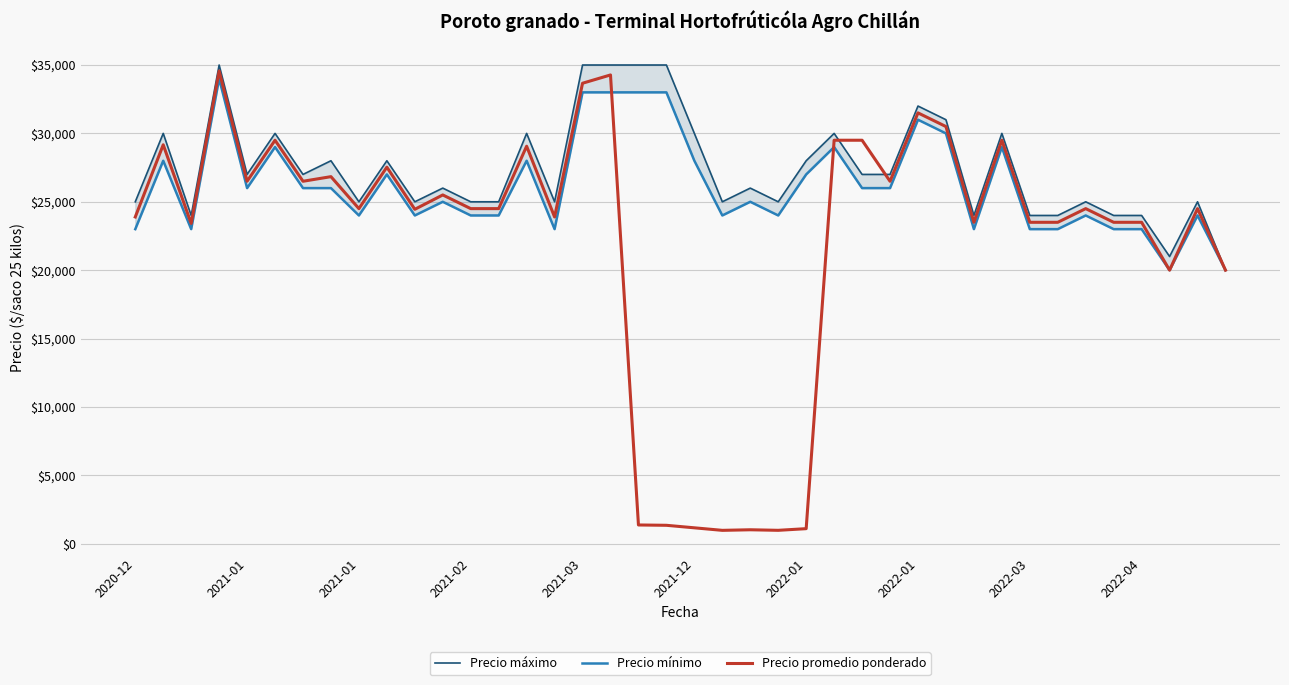

How many series are shown in this chart?

3